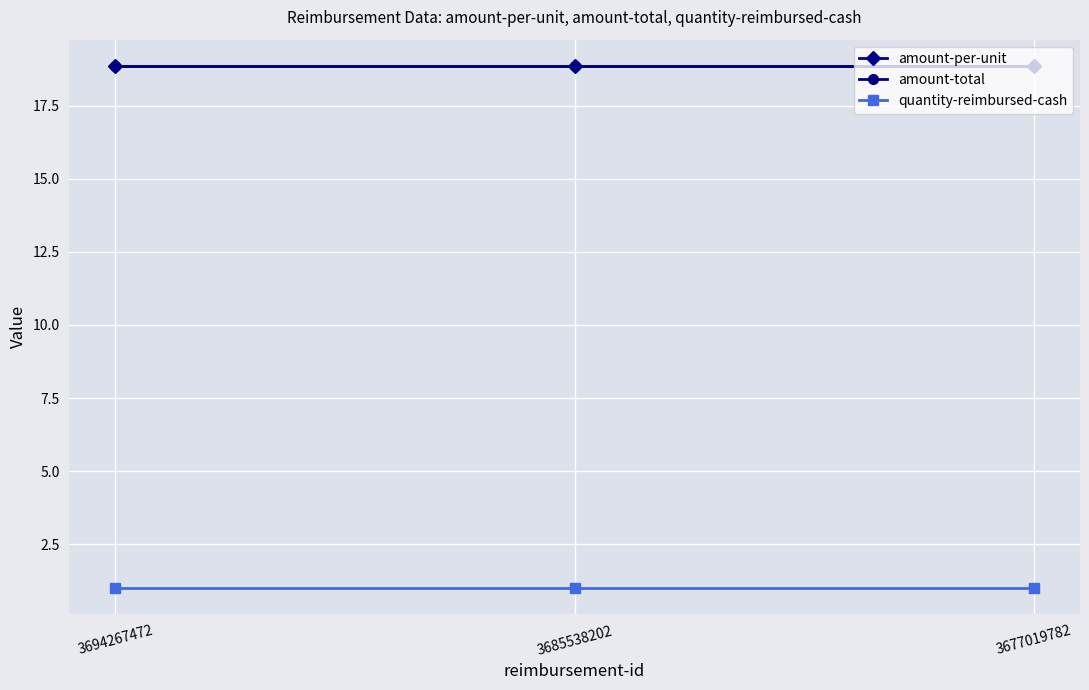

What is the value of the quantity-reimbursed-cash point at the 1st from the left?

1.0